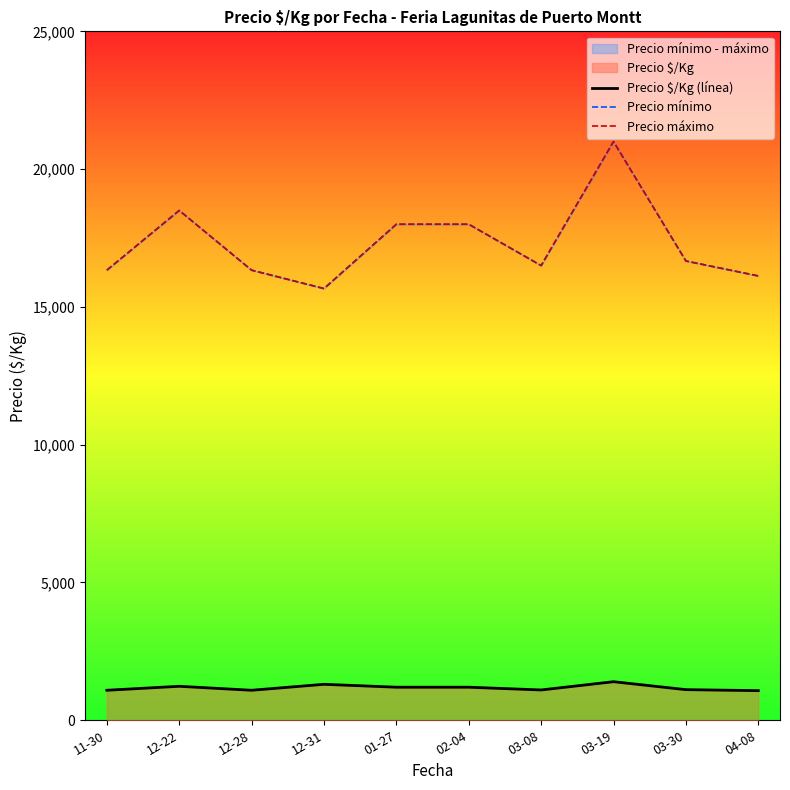

Which series changed the most between 12-28 and 03-30?

Precio mínimo